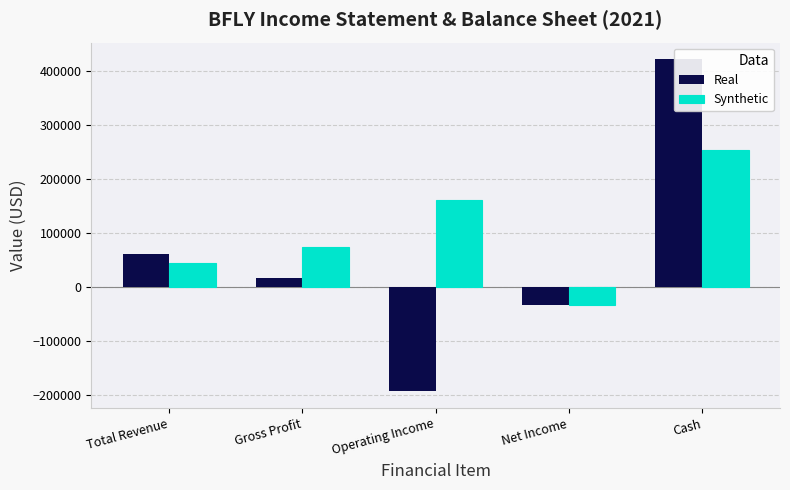

What is the difference between the maximum and minimum values in the Synthetic series?

287700